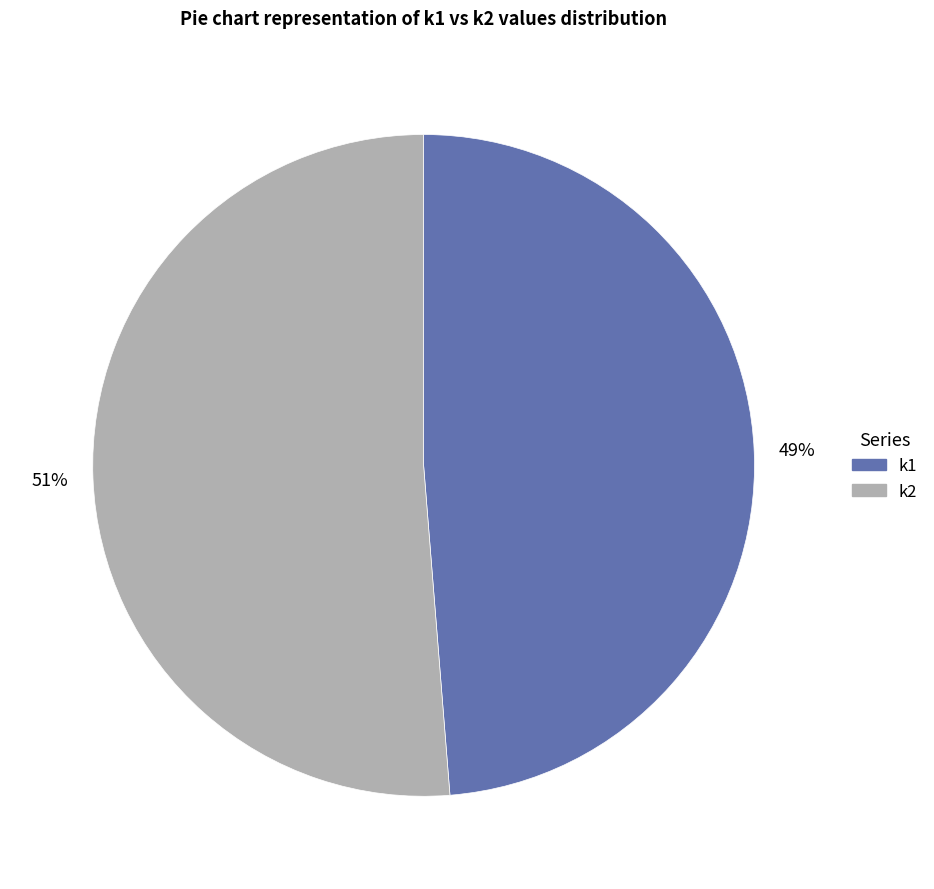

Count the number of slices in the pie.

2